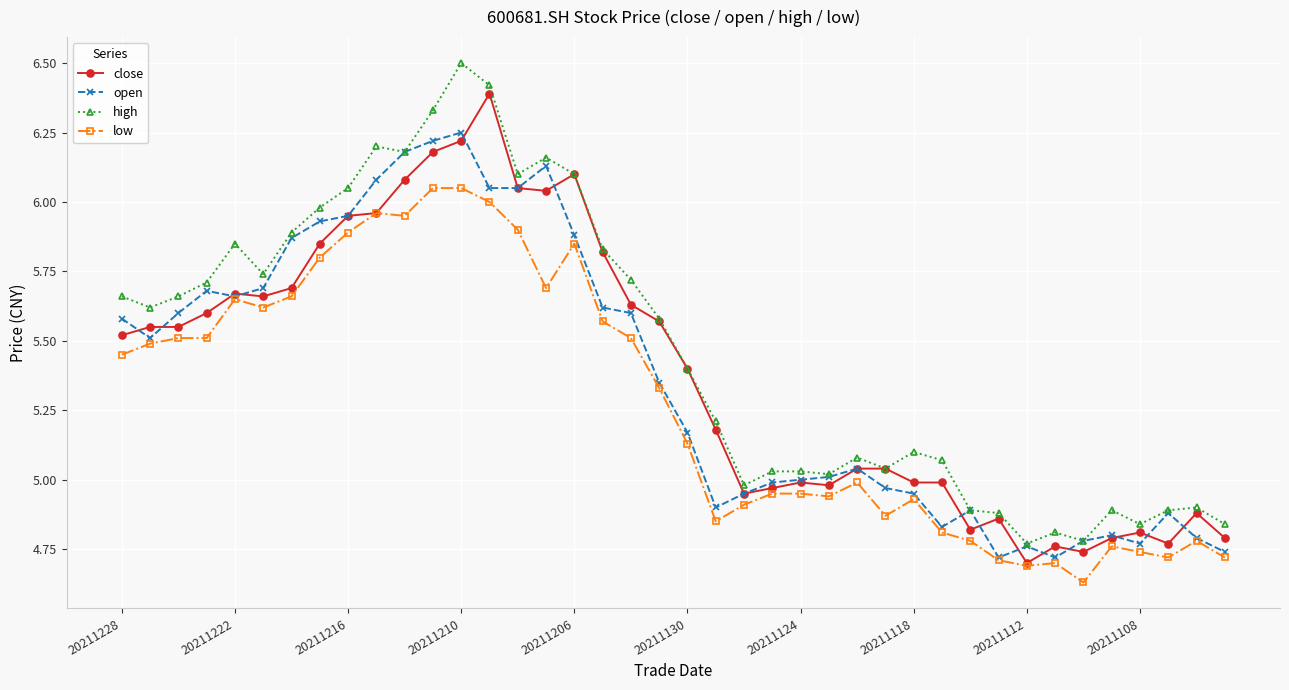

True or false: low and high cross at least once.

False